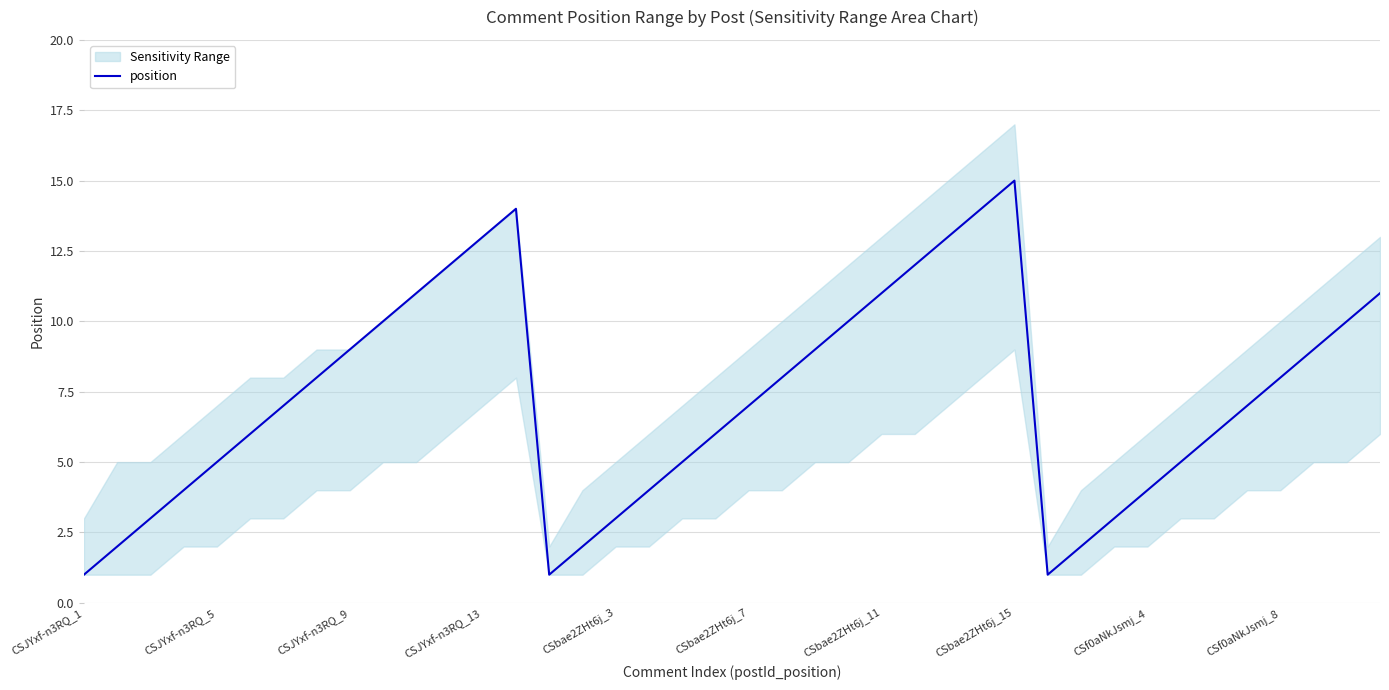

How many values are below 7?

18